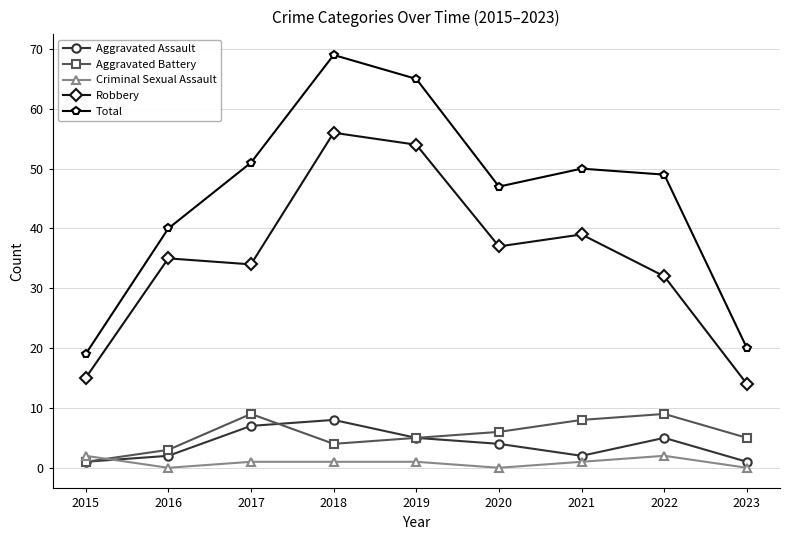

What is the difference between the second highest and minimum values in the Total series?

46